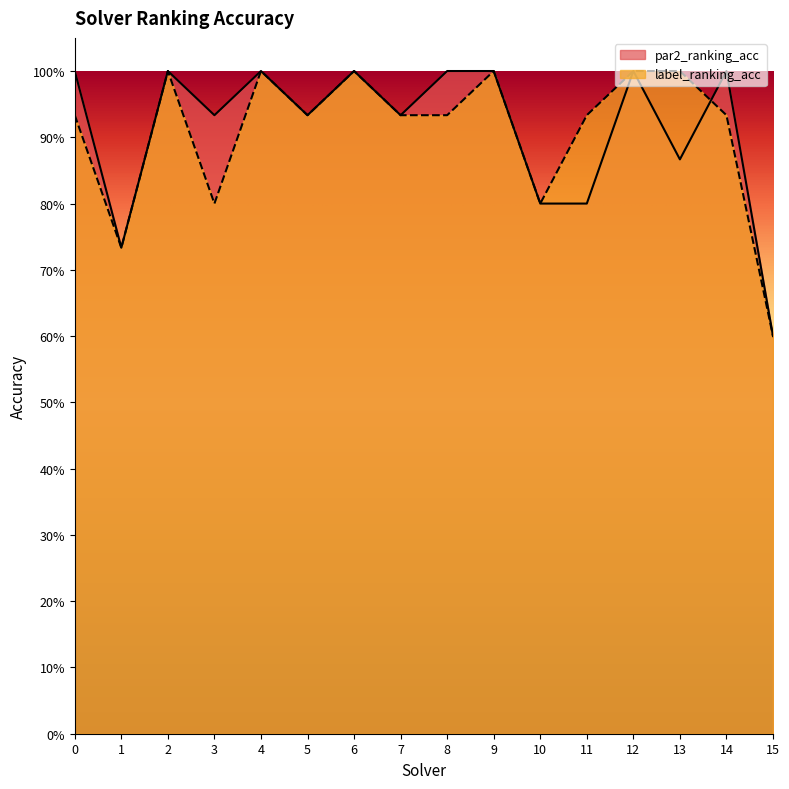

Does the chart display data point markers on the line(s)?

No